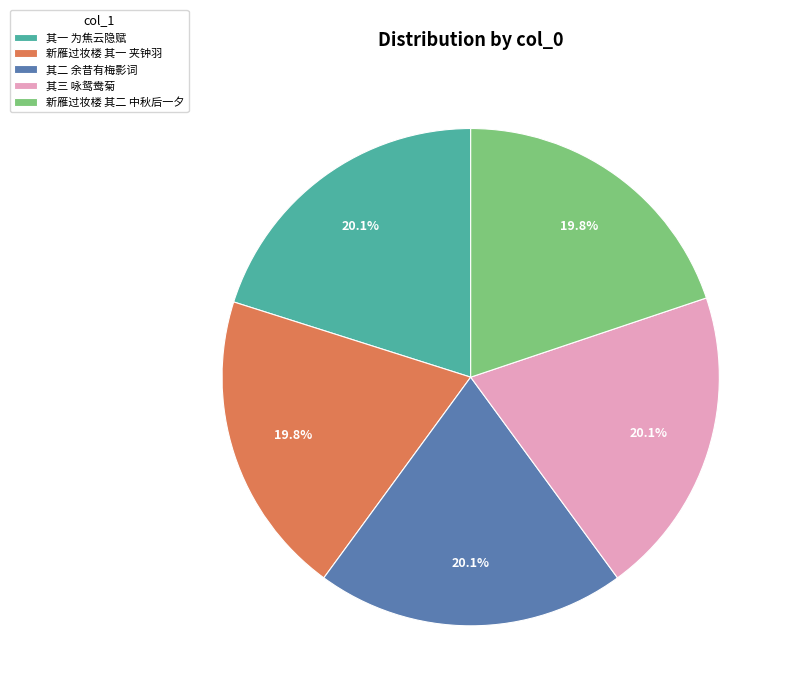

How many segments does this pie chart have?

5